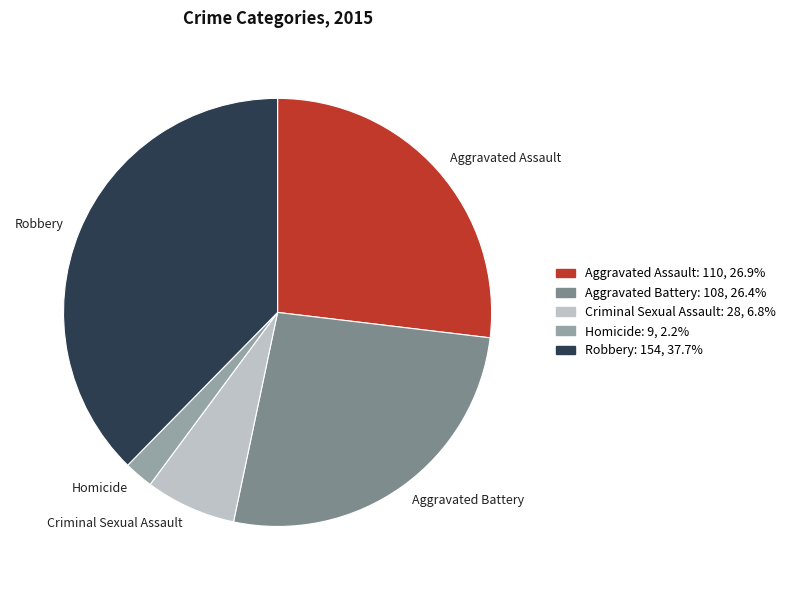

Count the number of slices in the pie.

5